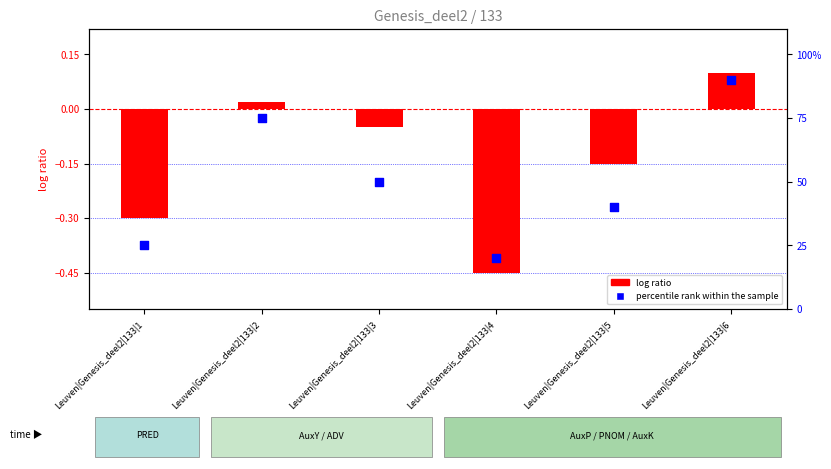

At which category is the sum across all series the highest?

Leuven|Genesis_deel2|133|6